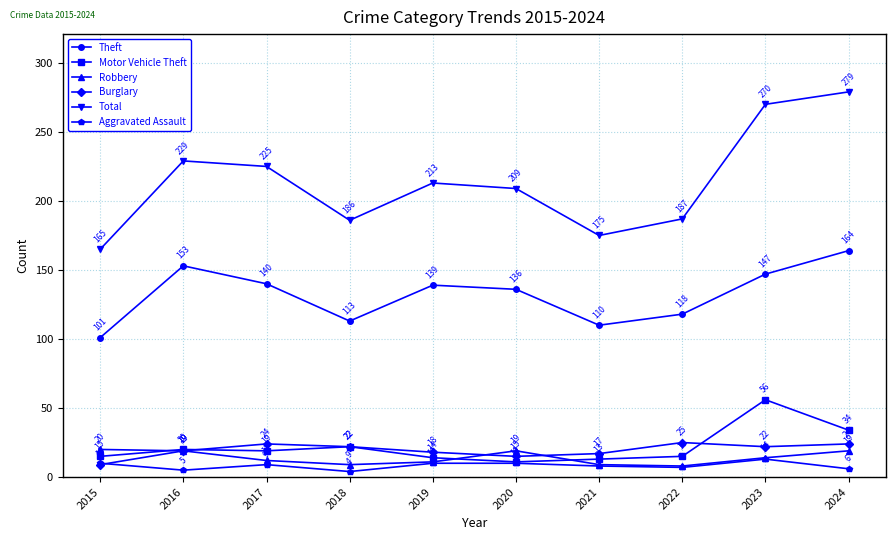

Reading left to right, transcribe all the data shown in this chart.

Theft: 101	153	140	113	139	136	110	118	147	164
Motor Vehicle Theft: 15	20	19	22	14	11	13	15	56	34
Robbery: 20	19	12	9	11	19	9	8	14	19
Burglary: 9	19	24	22	18	15	17	25	22	24
Total: 165	229	225	186	213	209	175	187	270	279
Aggravated Assault: 10	5	9	4	10	10	8	7	13	6